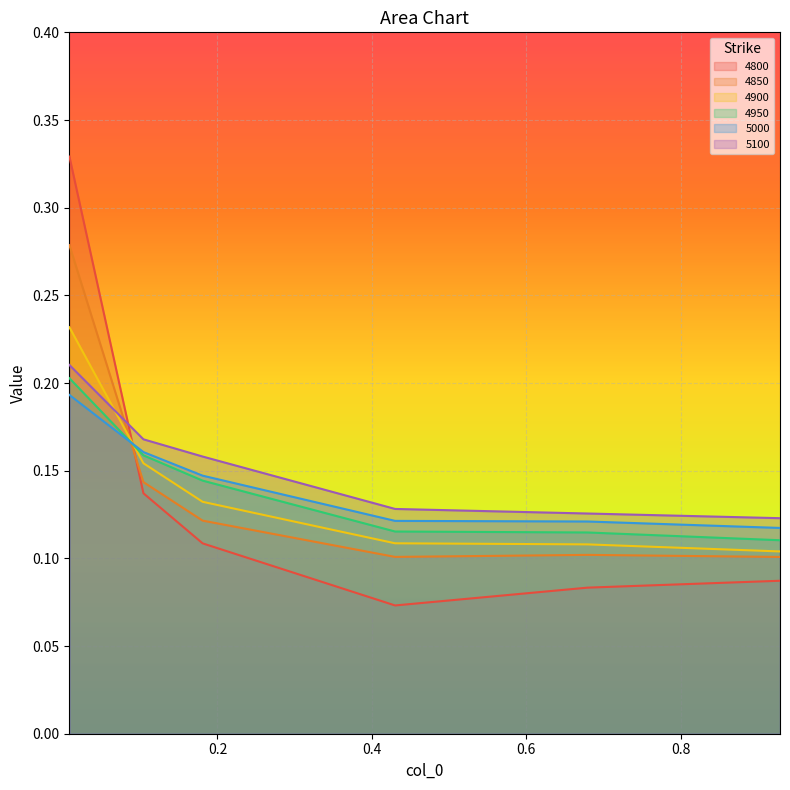

At which category is the sum across all series the highest?

0.00821917808219178